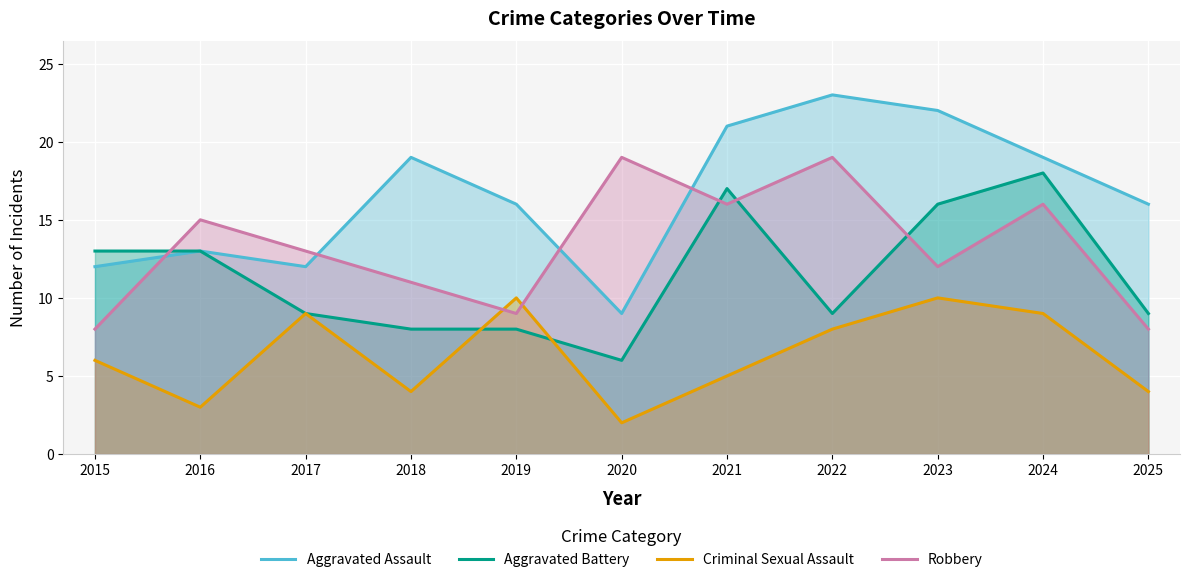

Between 2019 and 2017, which is larger?

2019